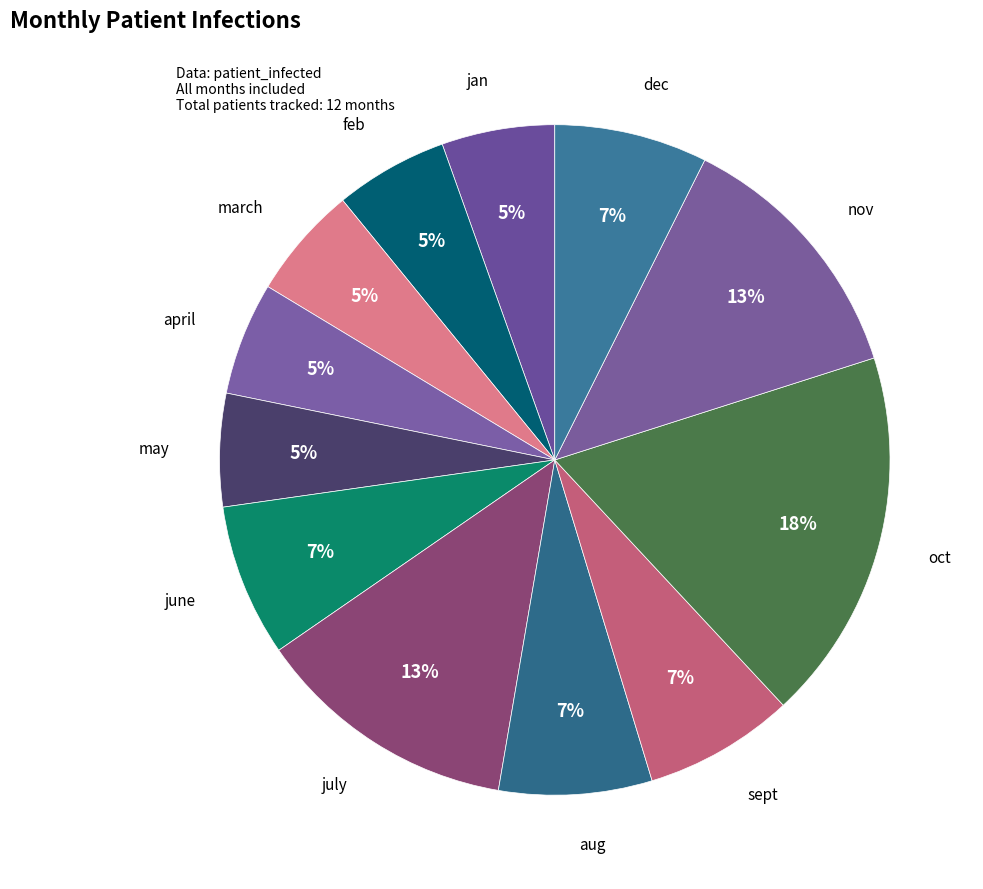

How many slices are in this pie chart?

12